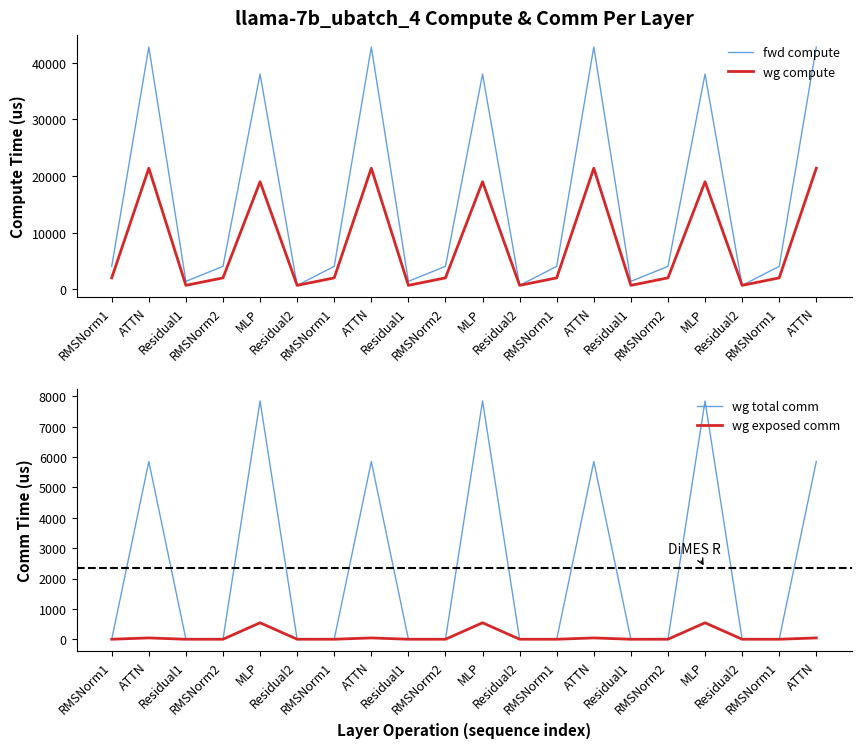

The wg compute series shows 2972.1 at RMSNorm1. True or false?

False